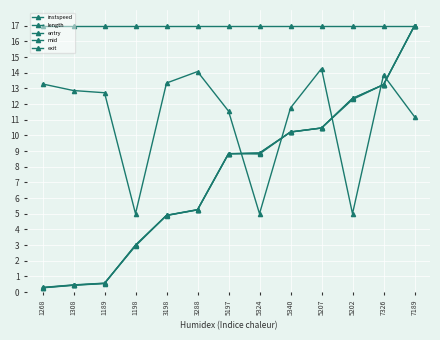

How many lines are shown in the chart?

5